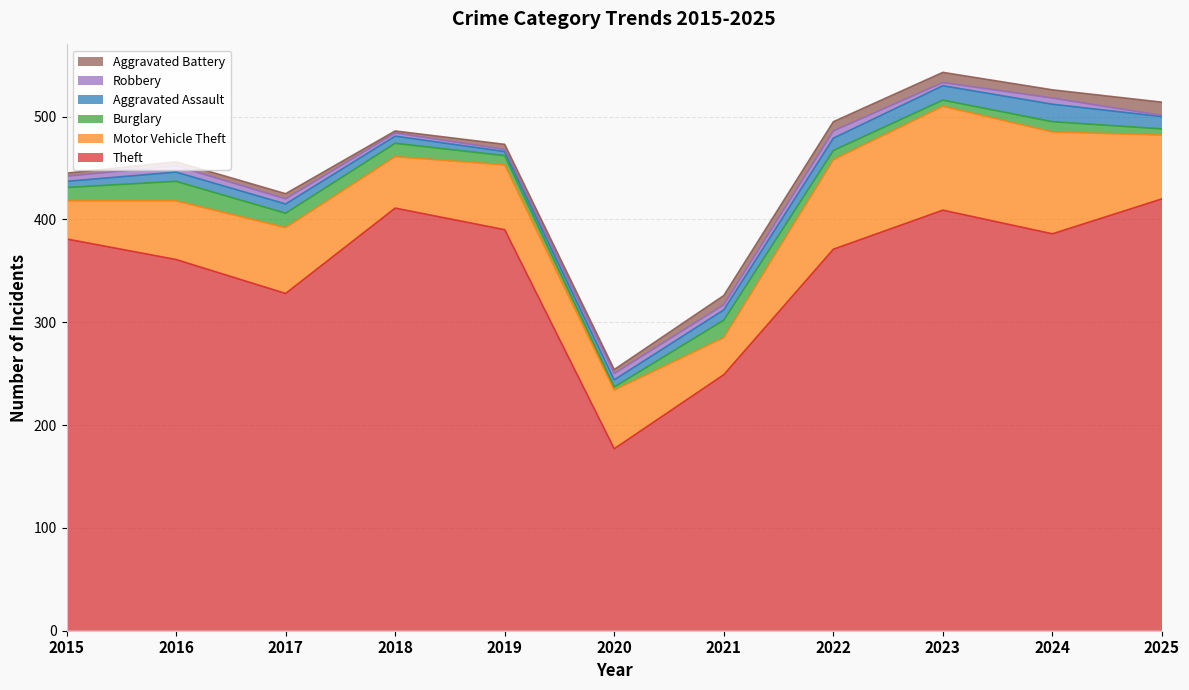

True or false: Robbery and Motor Vehicle Theft cross at least once.

False